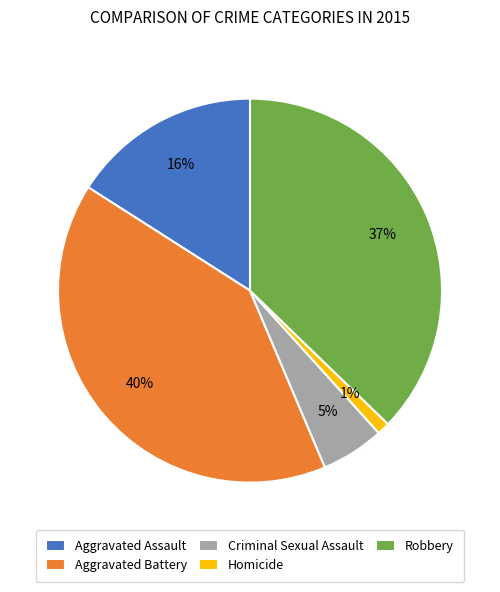

To the nearest percent, what portion does Aggravated Assault represent?

16%